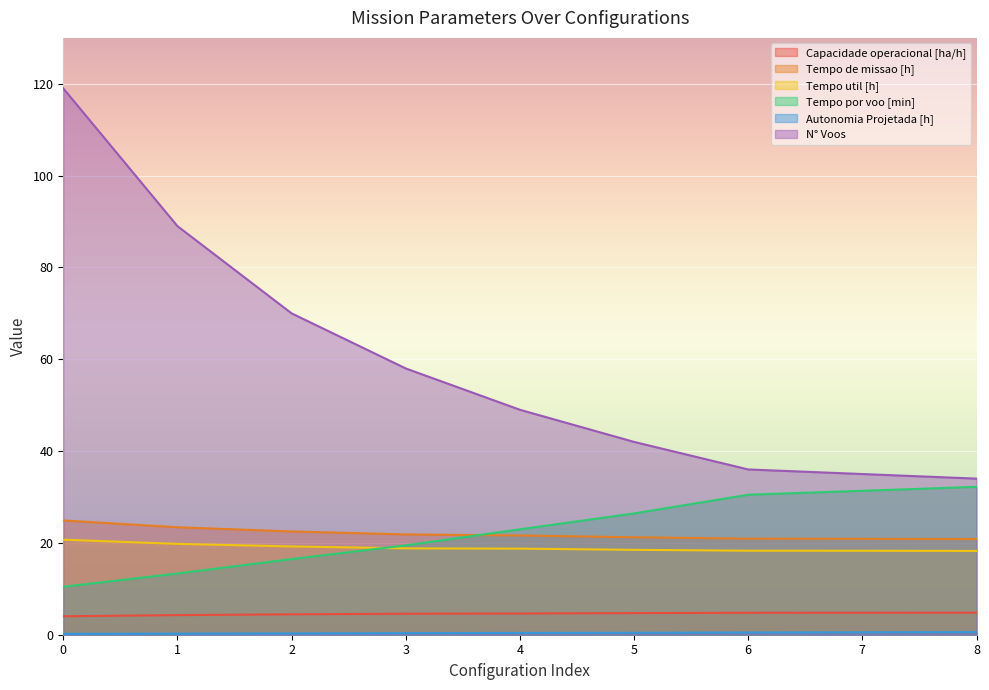

Which series has the largest total across all categories?

N° Voos